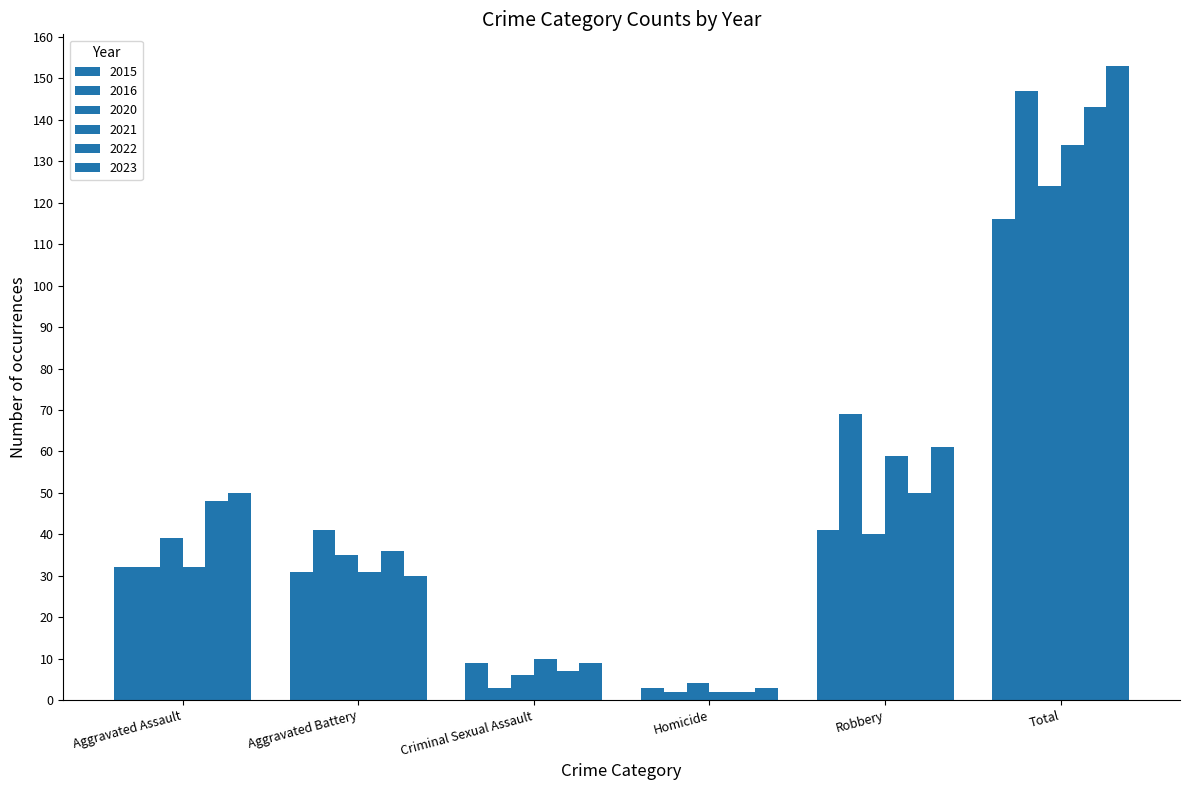

Which series changed the most between Aggravated Battery and Homicide?

2016